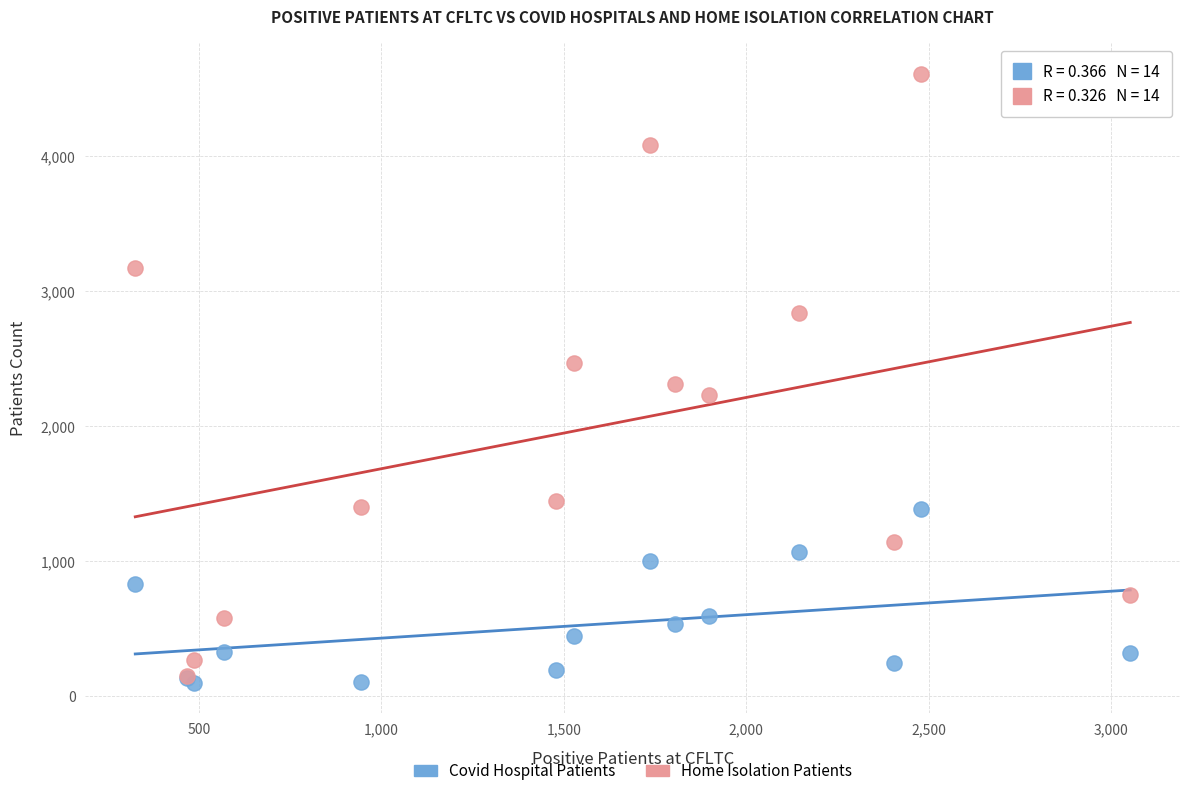

What are all the series names shown in the legend?

Covid Hospital Patients, Home Isolation Patients